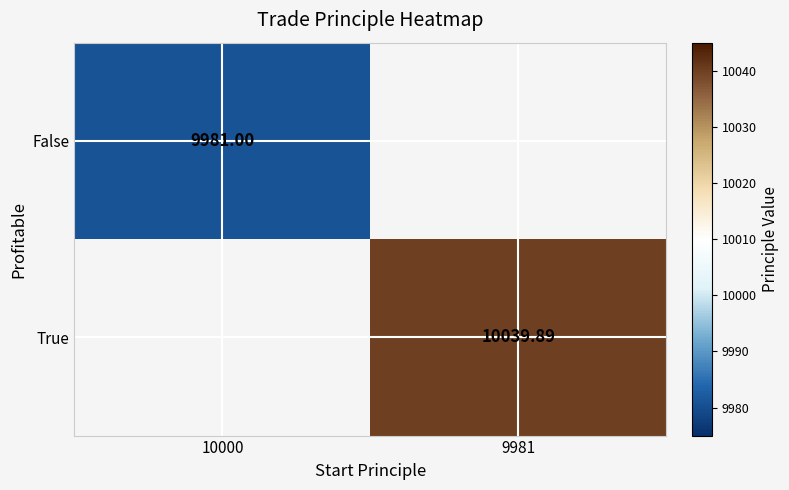

Read the False value at 10000.

9981.0